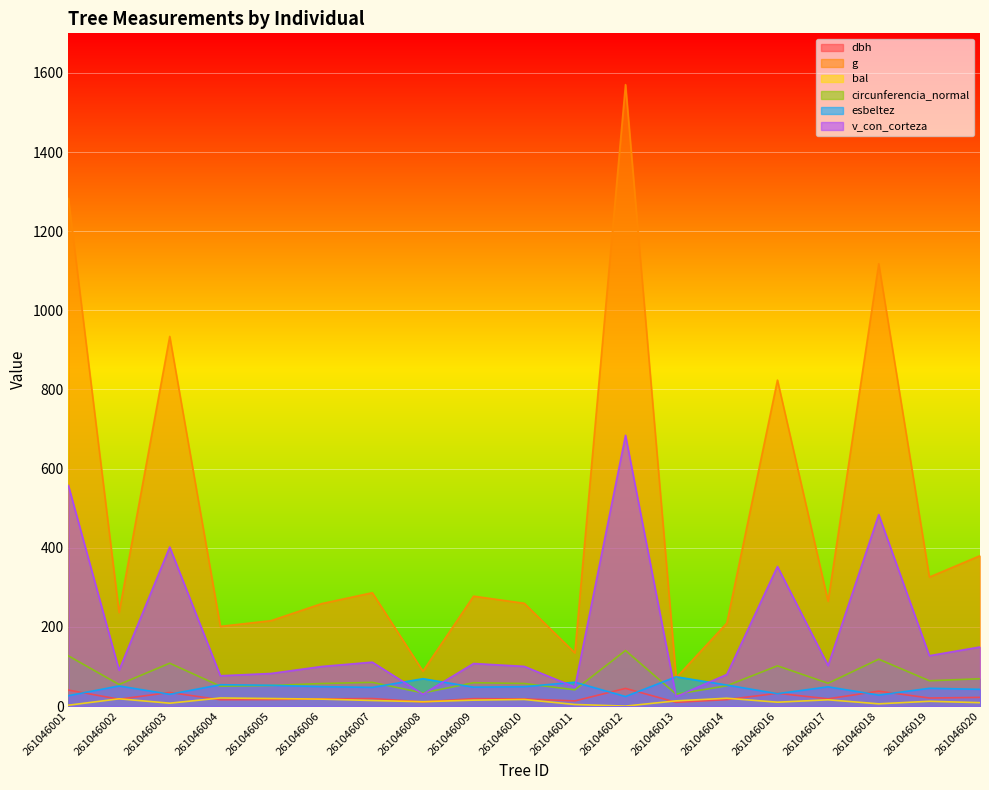

The value of circunferencia_normal at 261046019 is 26.5. True or false?

False